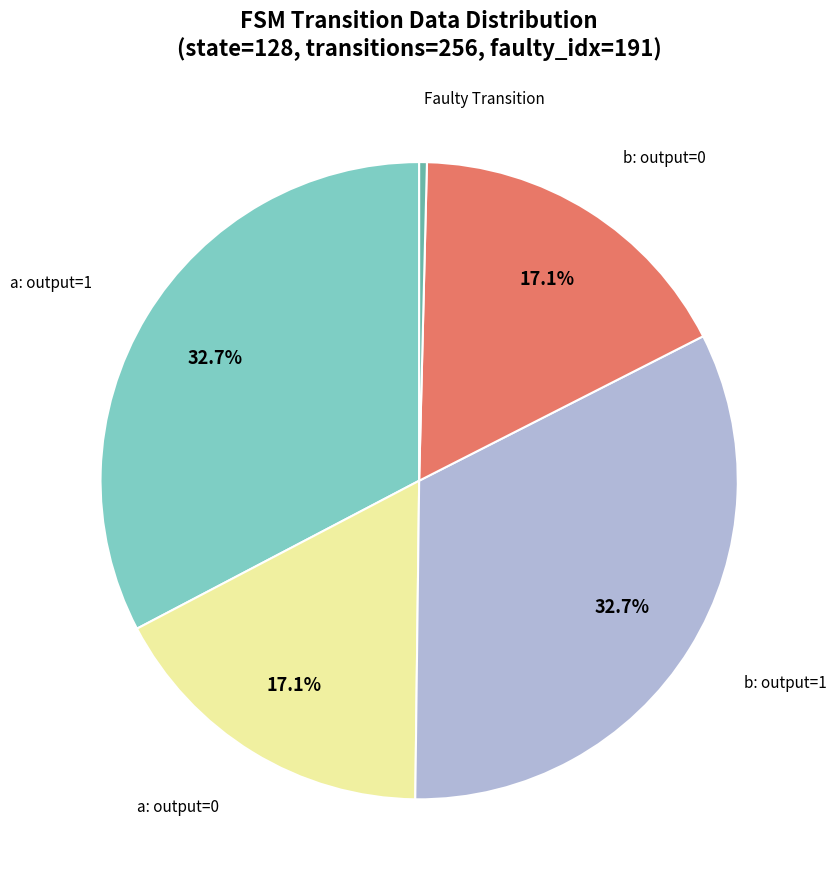

Is there any slice that represents more than half of the pie?

No